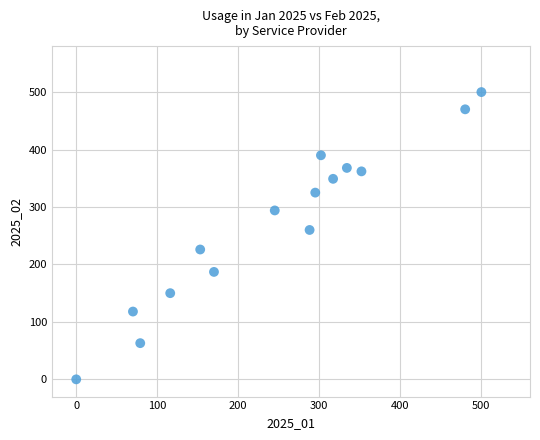

What is the range of X values (max minus min)?

500